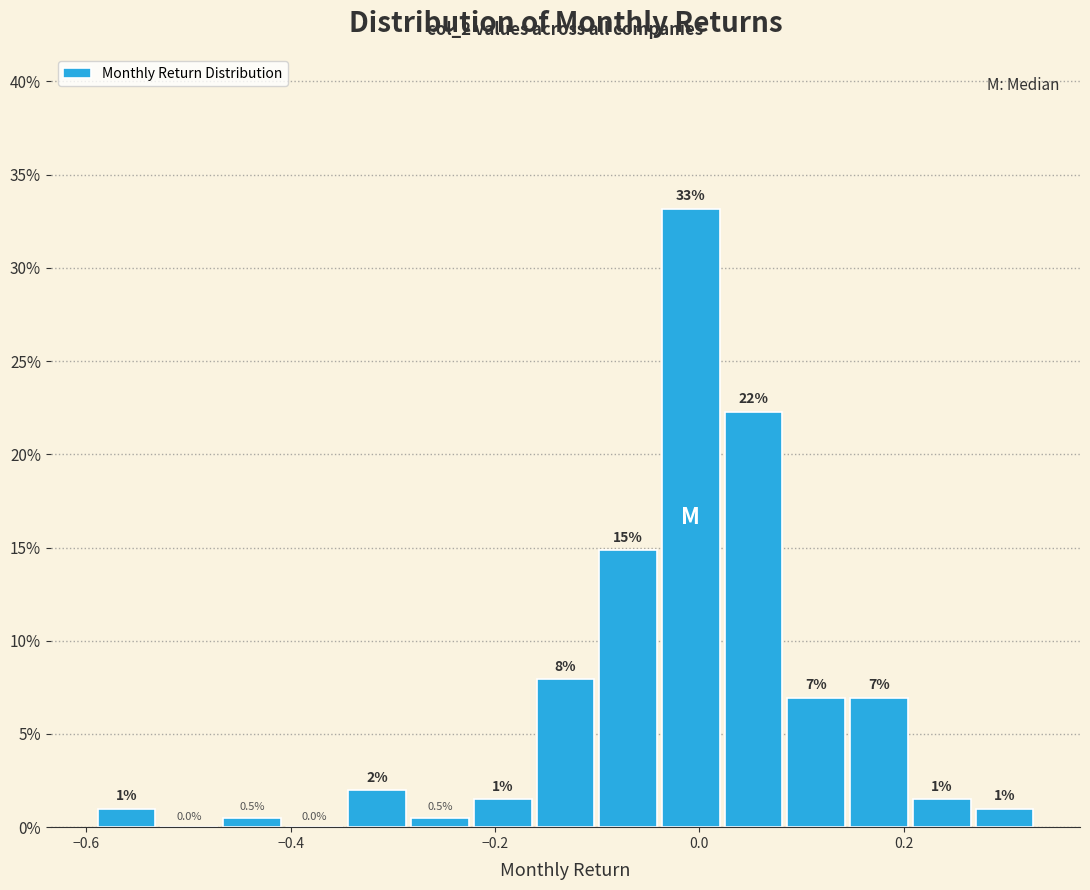

Read against the x-axis, roughly where is the centre of the tallest bar?

0.00